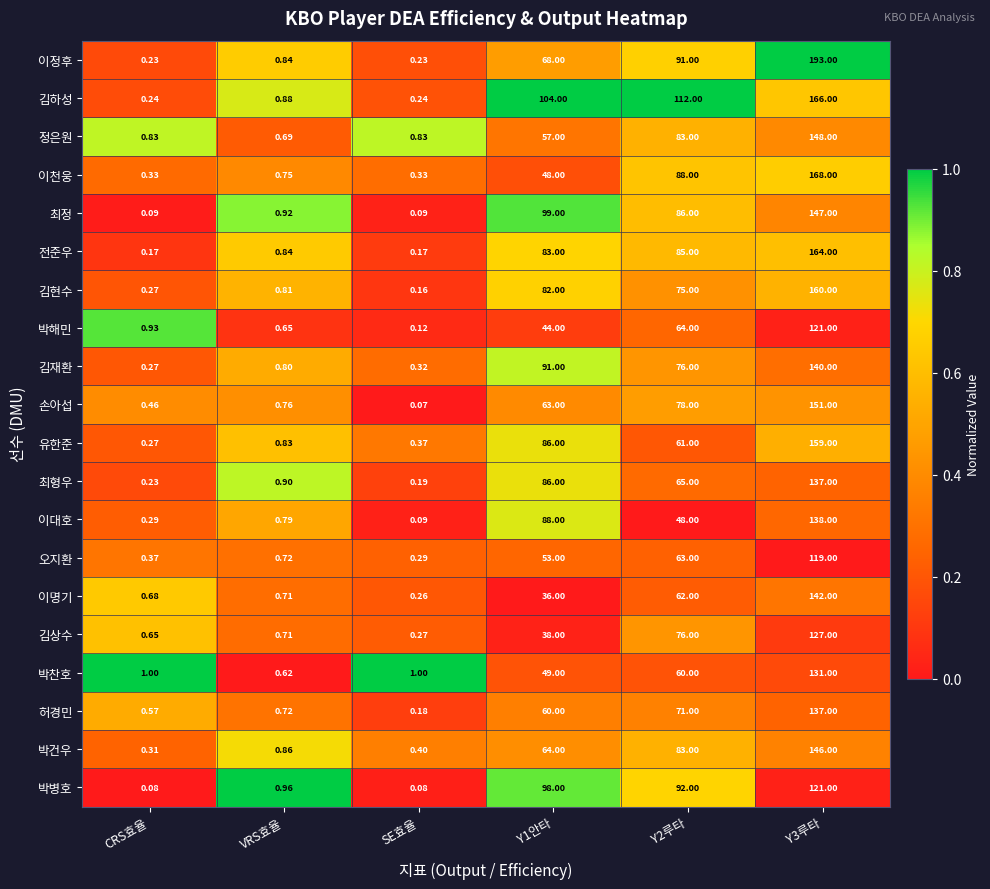

Which series changed the most between SE효율 and Y2루타?

김하성